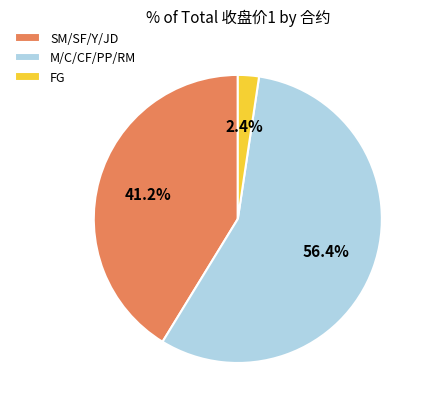

Is there a majority slice in this chart?

Yes